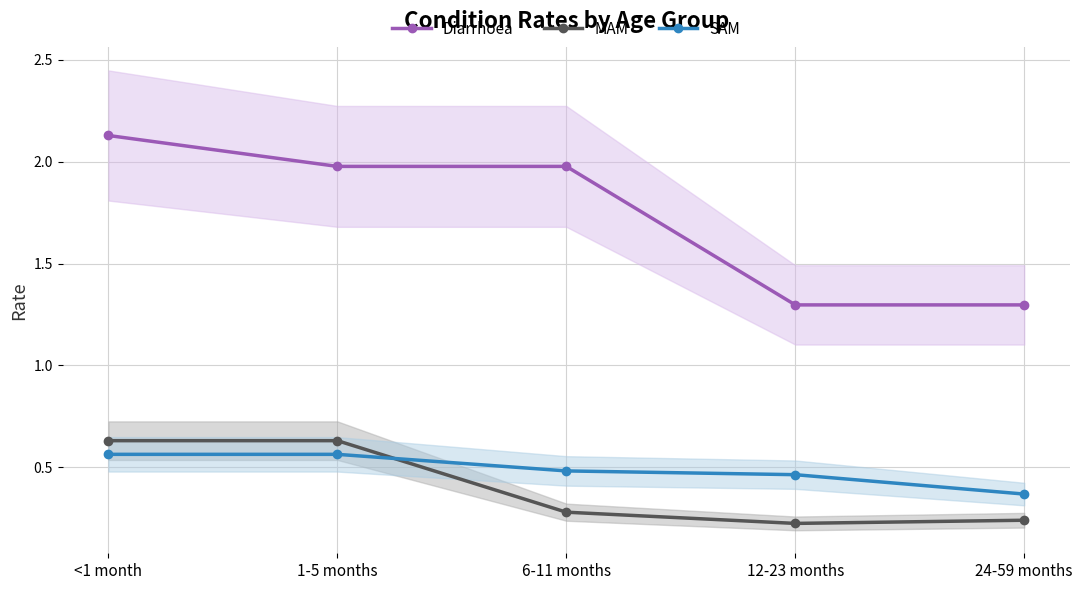

At how many categories does at least one series exceed 0?

5